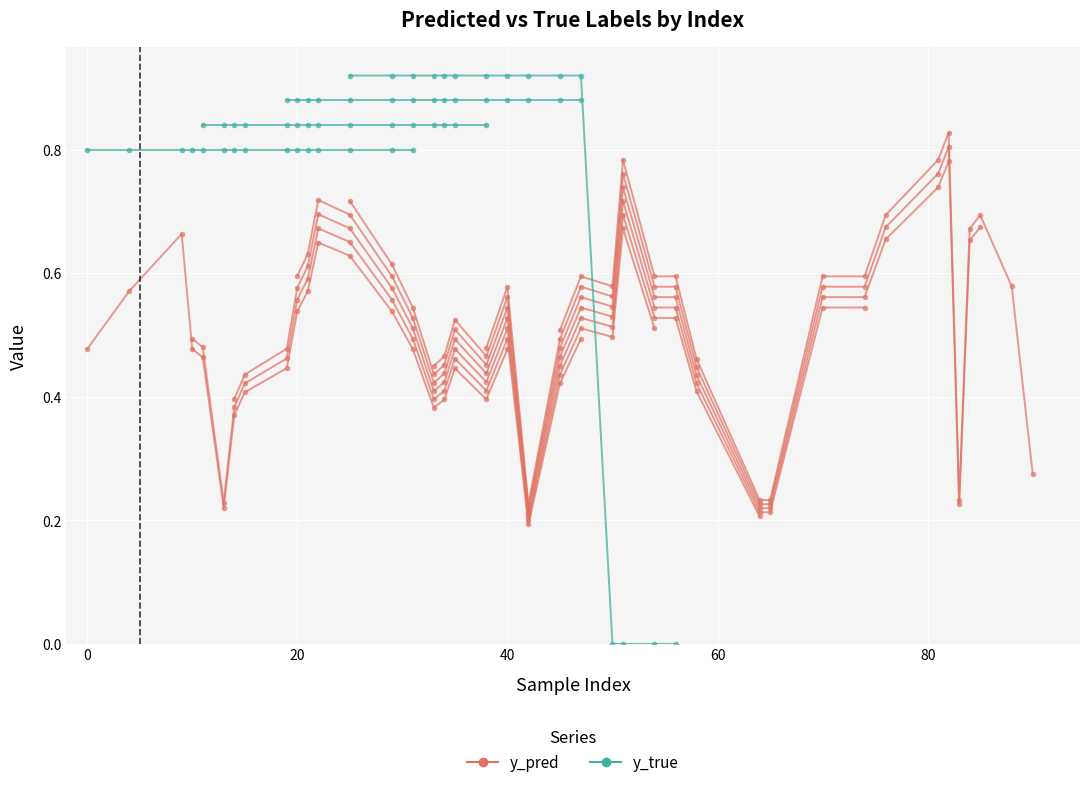

How many interior local peaks does the y_pred series have?

9